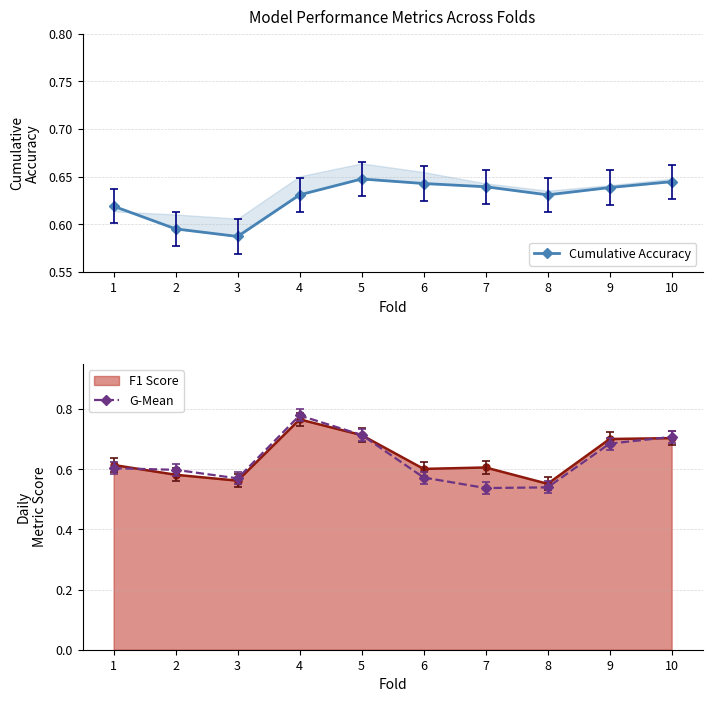

How many interior local peaks does the Cumulative Accuracy series have?

1